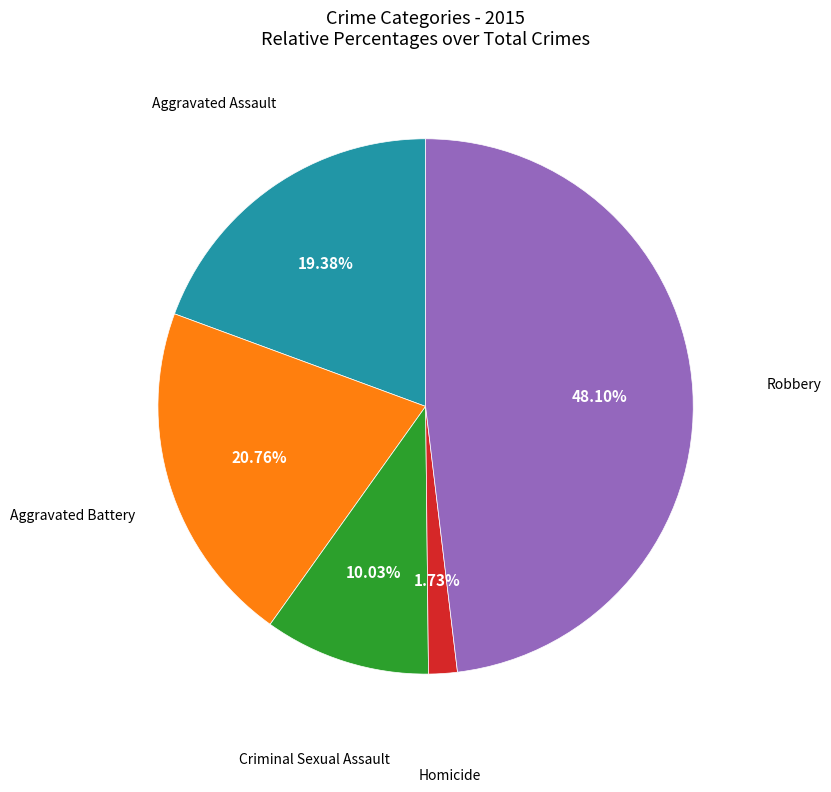

Is there a majority slice in this chart?

No